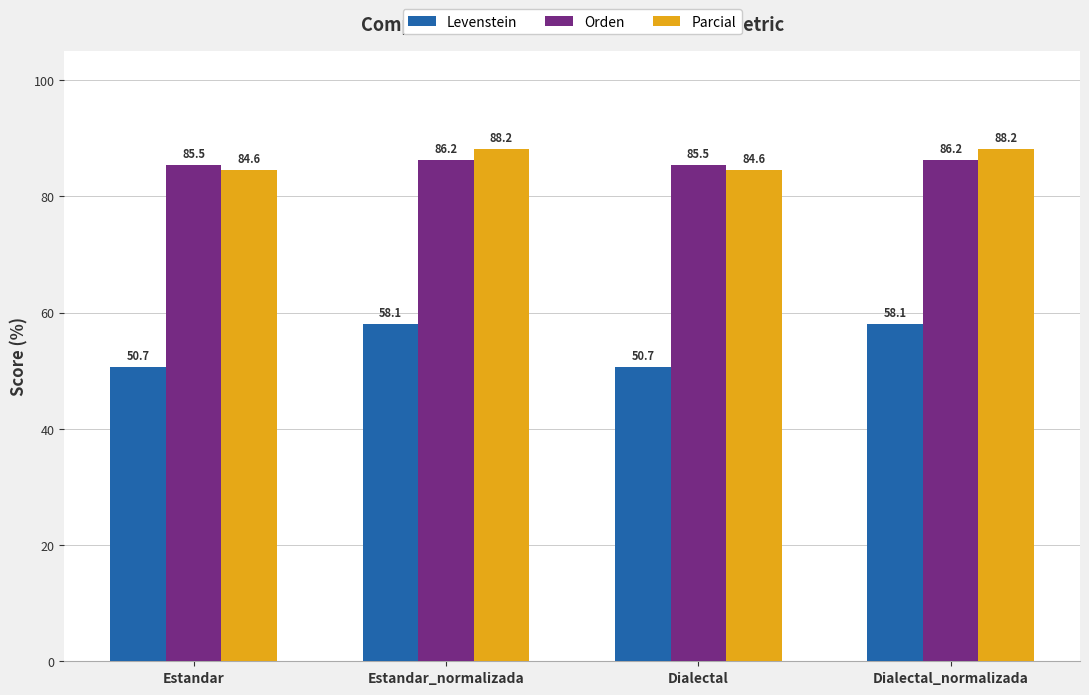

What is the label of the 4th bar from the left?

Dialectal_normalizada